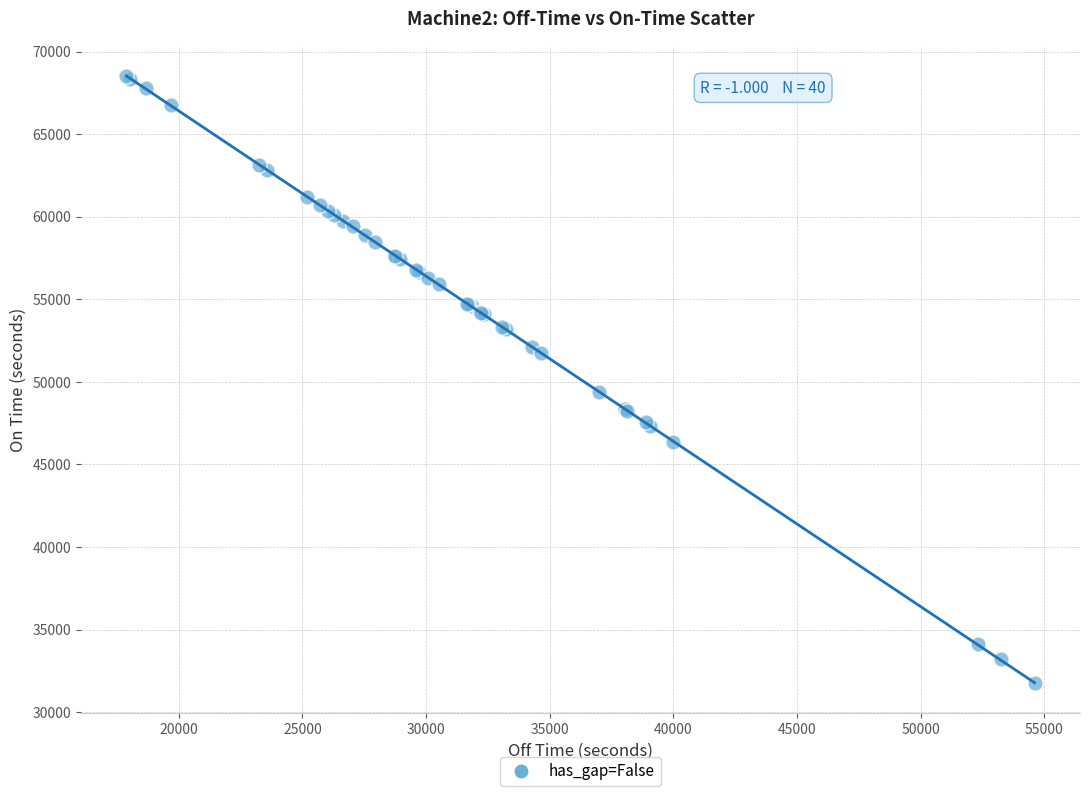

What Y value in the scatter plot is closest to 50132?

49393